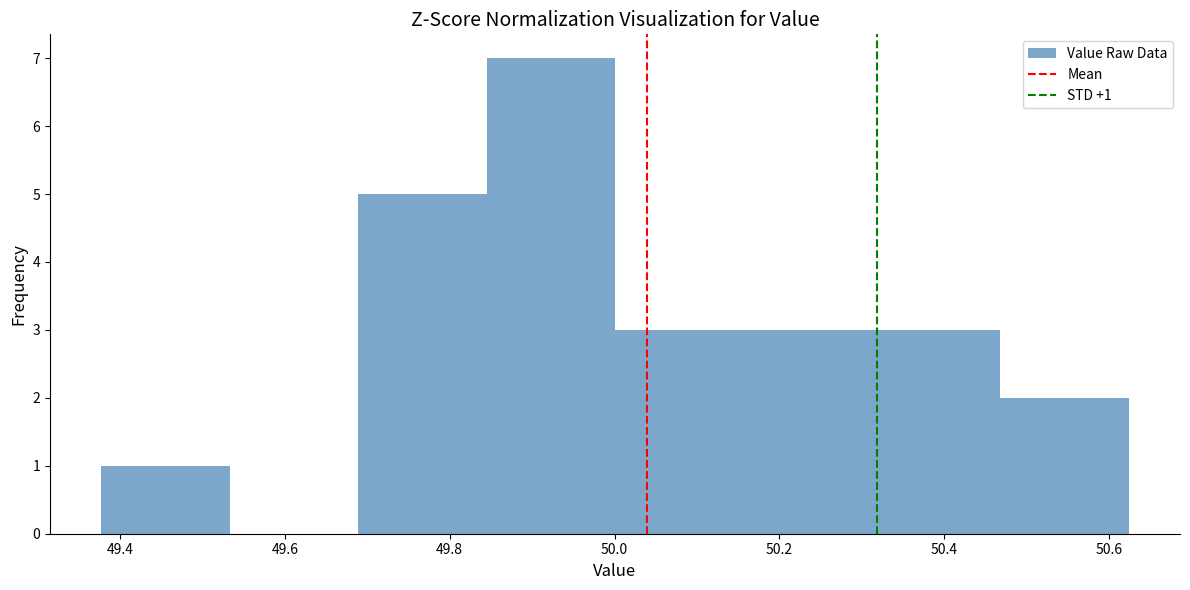

Over which range of the x-axis is the bar tallest?

49.84 to 50.00